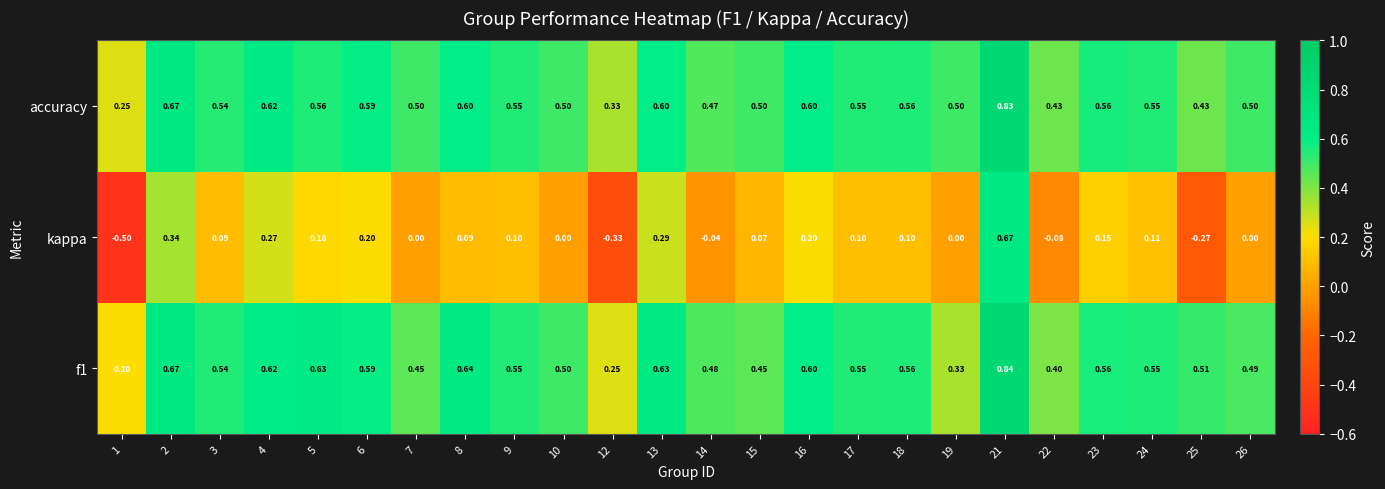

Which series has the widest spread of values?

kappa